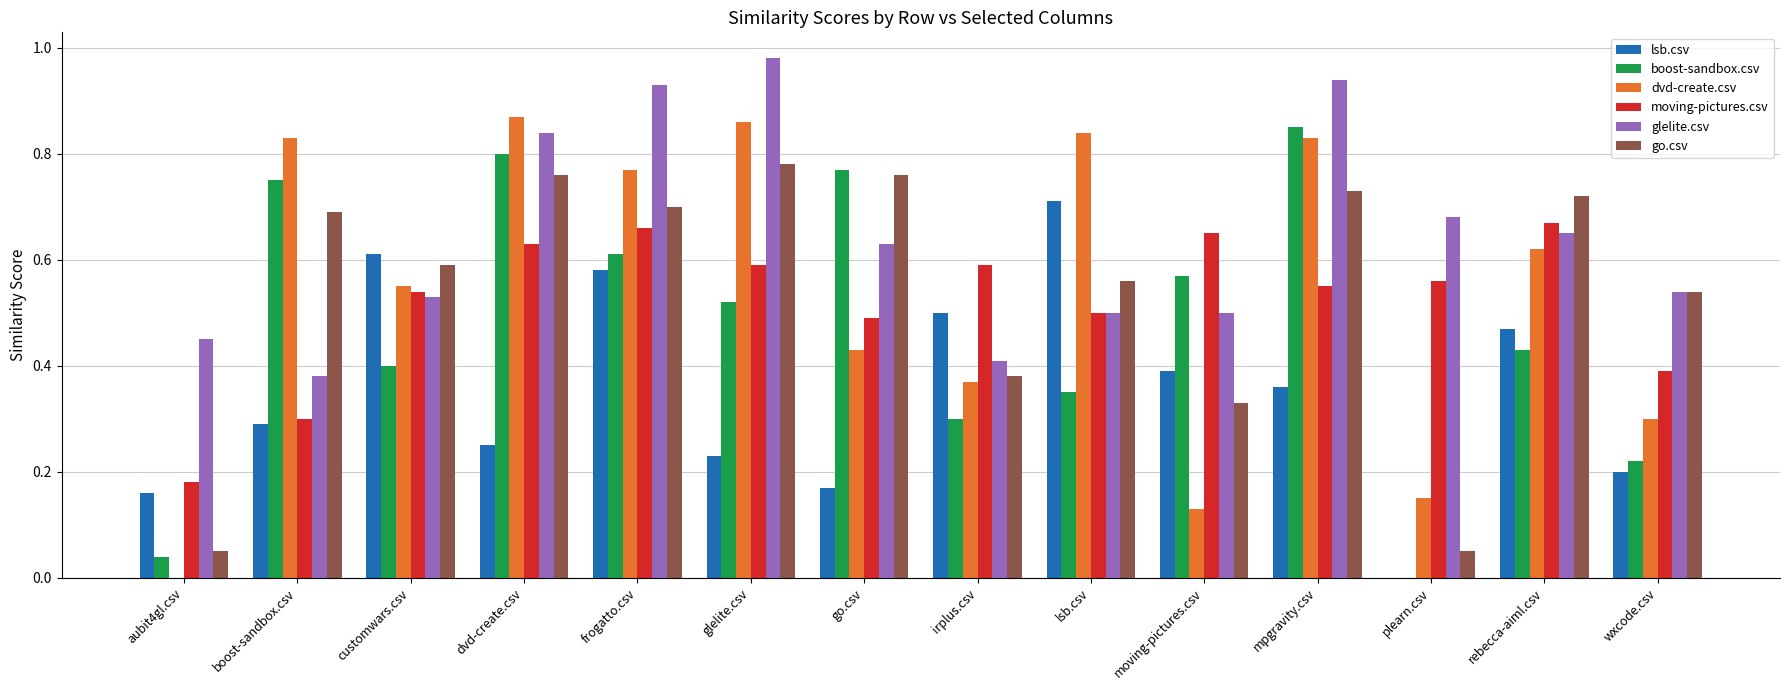

What are all the series names shown in the legend?

lsb.csv, boost-sandbox.csv, dvd-create.csv, moving-pictures.csv, glelite.csv, go.csv